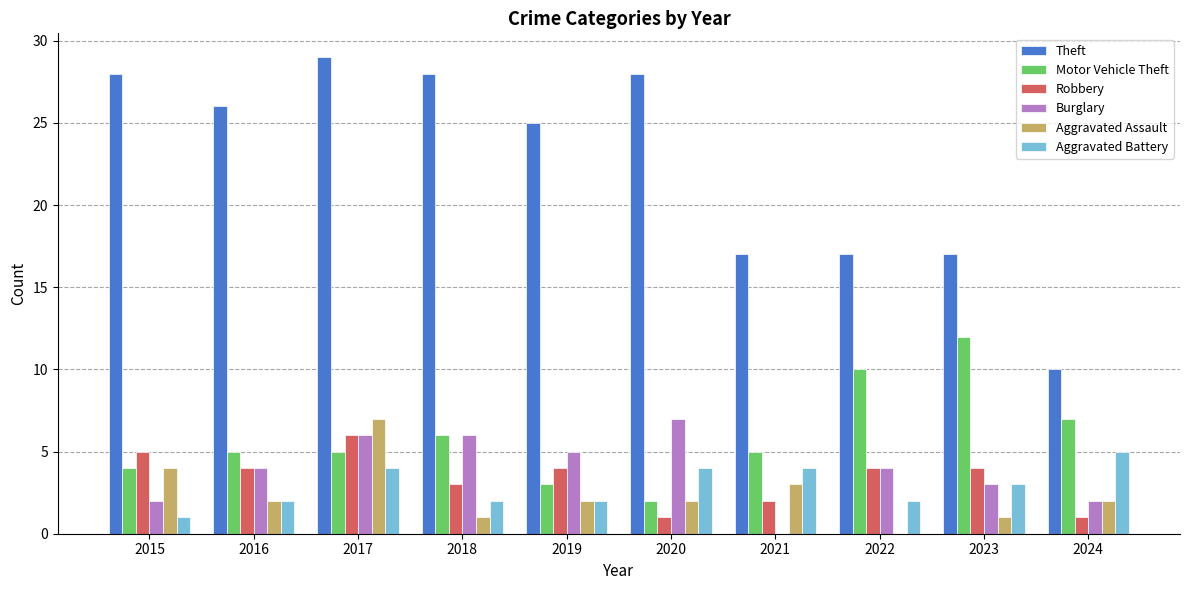

Reading left to right, what are all the values shown in this chart?

Theft: 28	26	29	28	25	28	17	17	17	10
Motor Vehicle Theft: 4	5	5	6	3	2	5	10	12	7
Robbery: 5	4	6	3	4	1	2	4	4	1
Burglary: 2	4	6	6	5	7	0	4	3	2
Aggravated Assault: 4	2	7	1	2	2	3	0	1	2
Aggravated Battery: 1	2	4	2	2	4	4	2	3	5